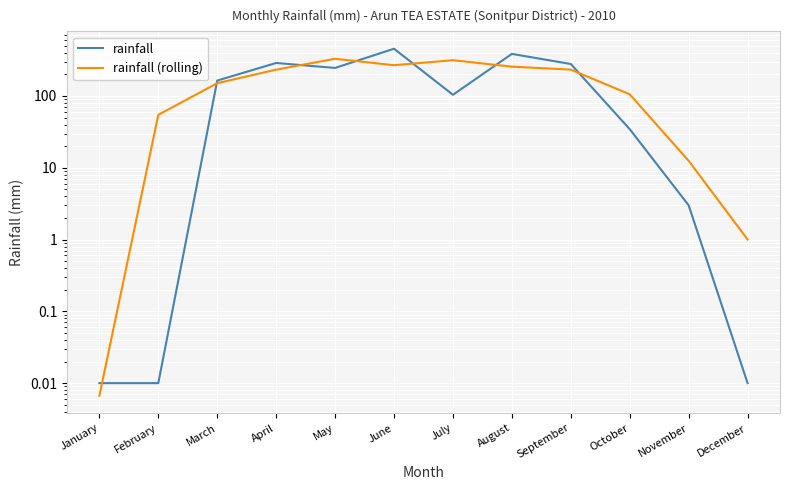

What is the value of the rainfall (rolling) point at the 8th from the left?

256.3